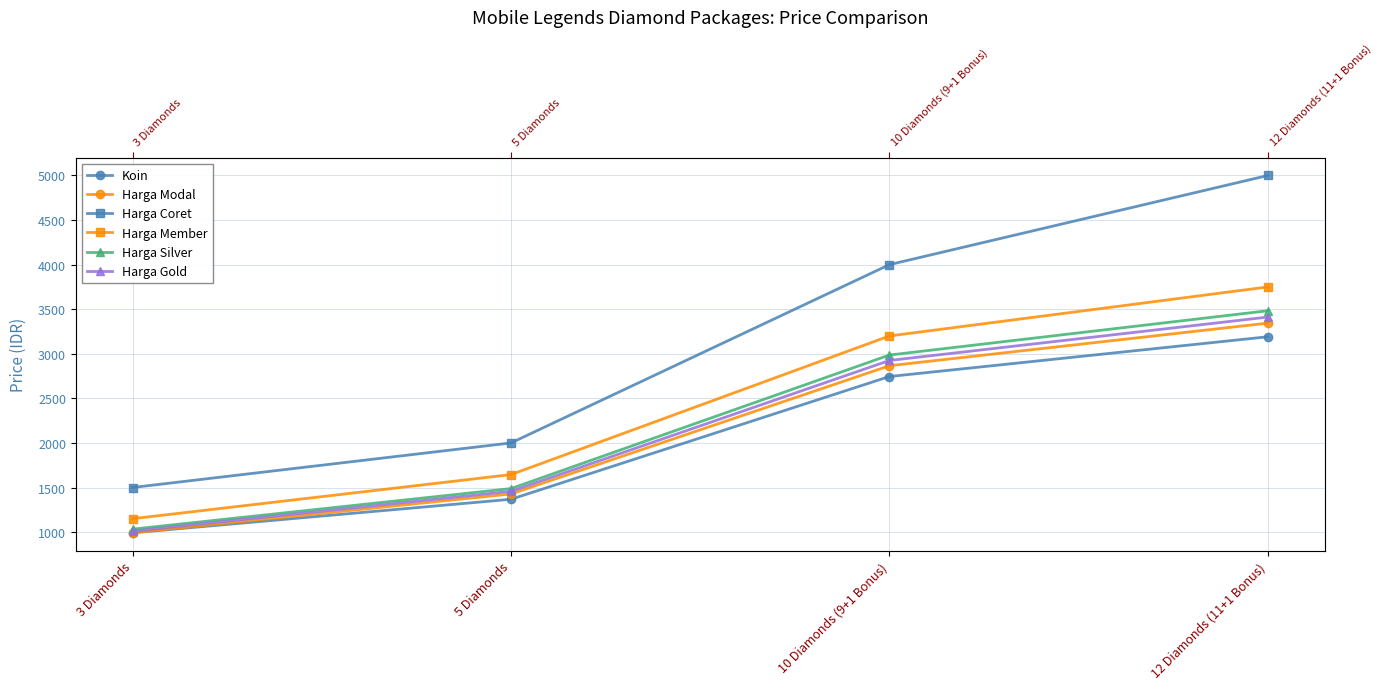

Which series changed the most between 5 Diamonds and 10 Diamonds (9+1 Bonus)?

Harga Coret